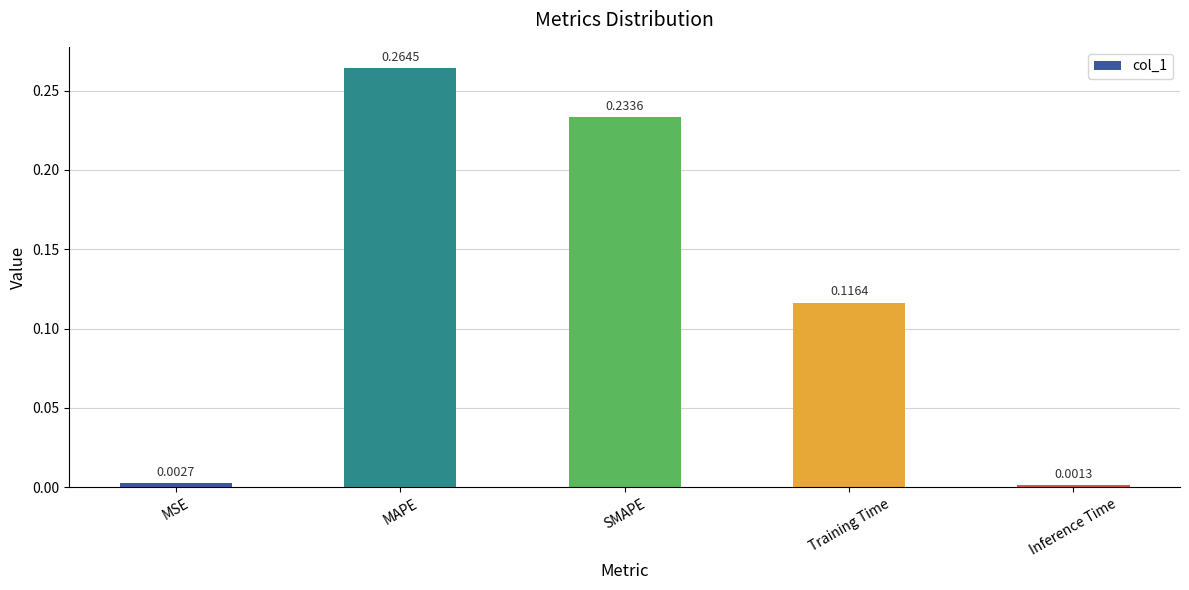

Which has a higher value, MAPE or Training Time?

MAPE